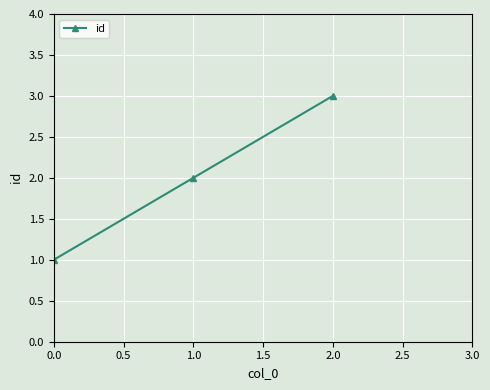

List the labels in order of value, largest first.

2.0, 1.0, 0.0